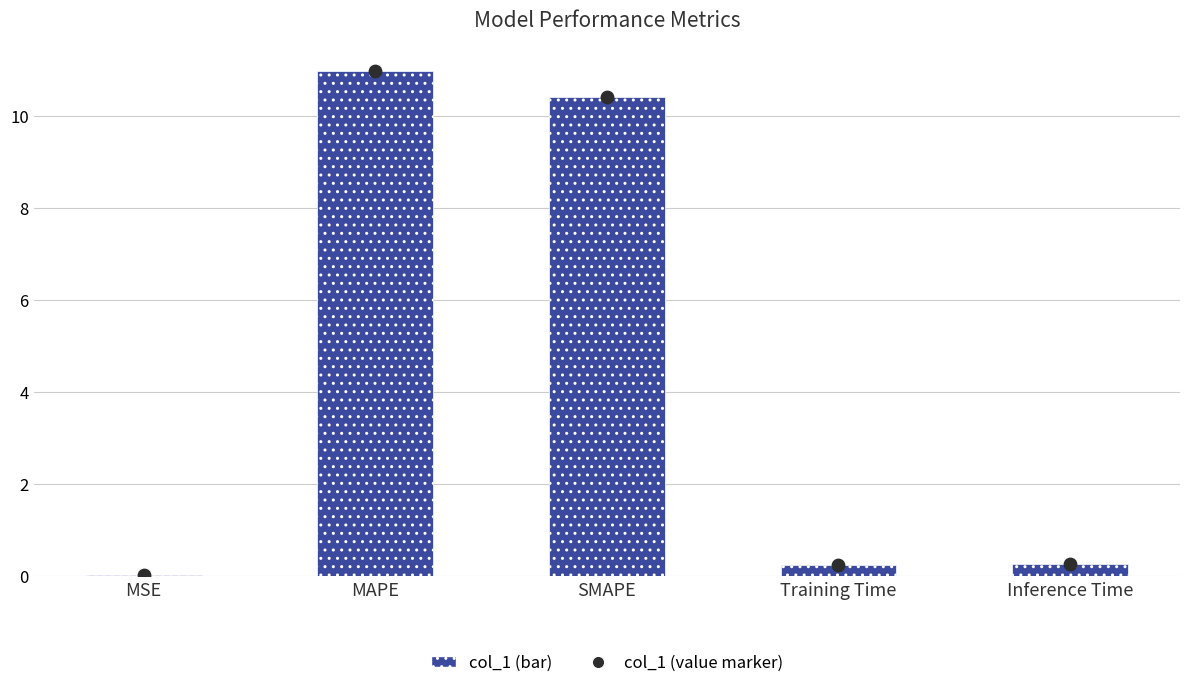

Which has a higher value, MAPE or MSE?

MAPE